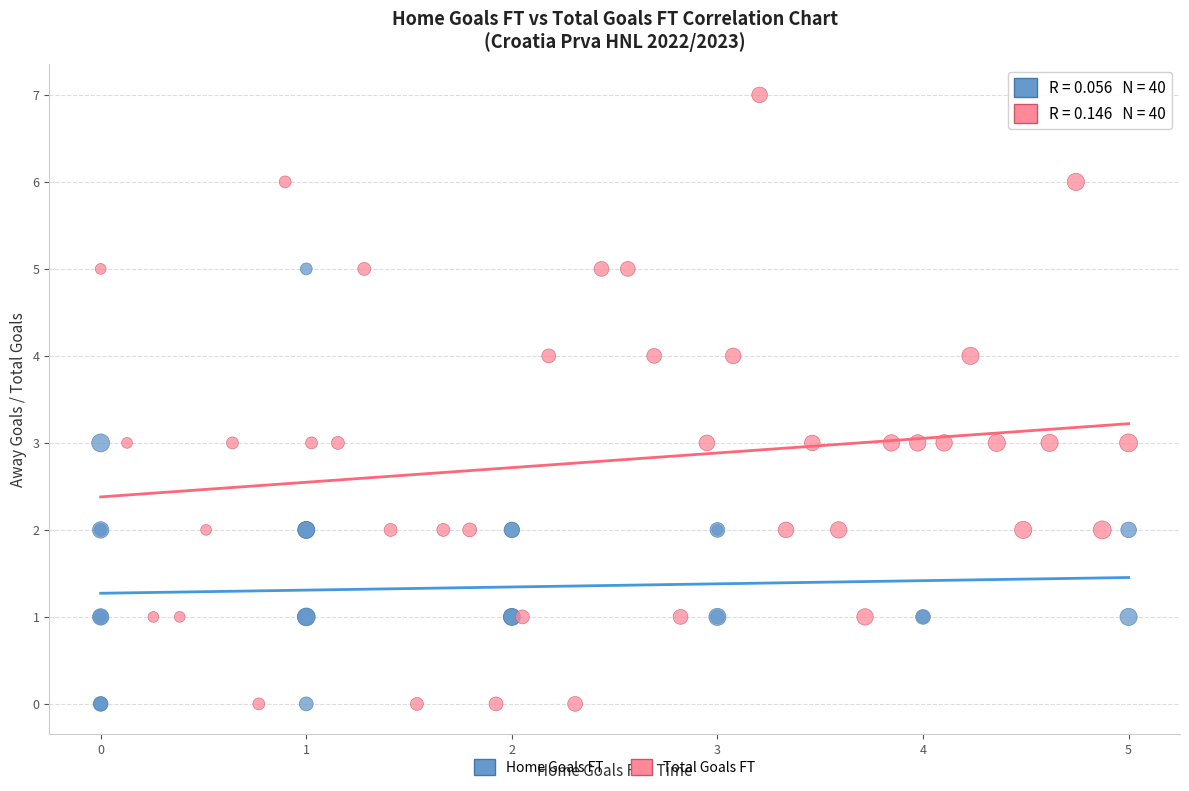

What are all the series names shown in the legend?

Home Goals FT, Total Goals FT